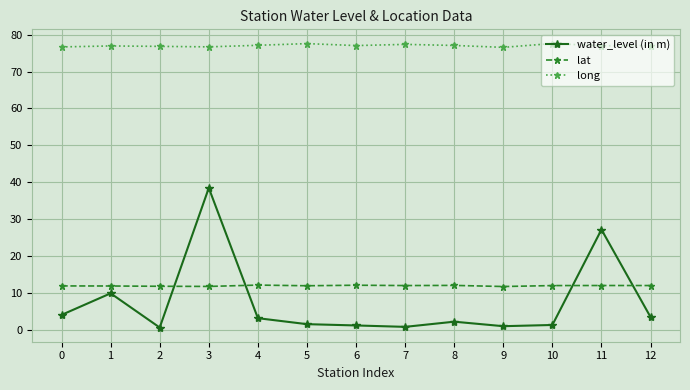

Does the chart display data point markers on the line(s)?

Yes